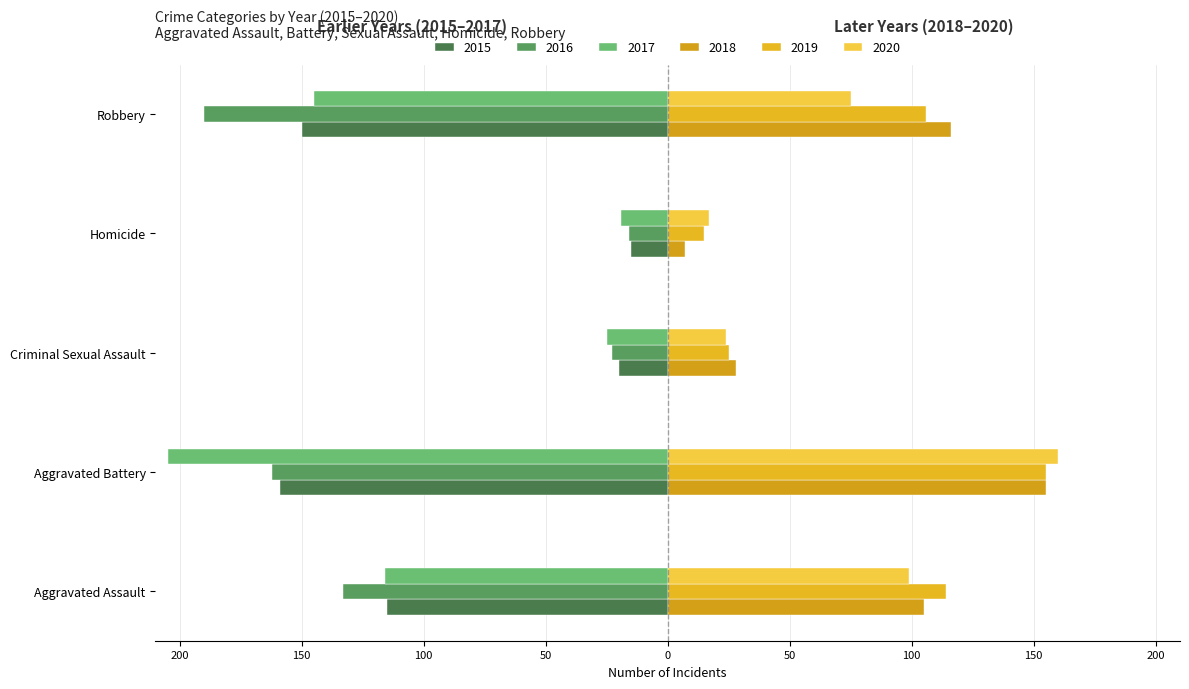

Rank the series at Homicide from lowest to highest value.

2017, 2016, 2015, 2018, 2019, 2020